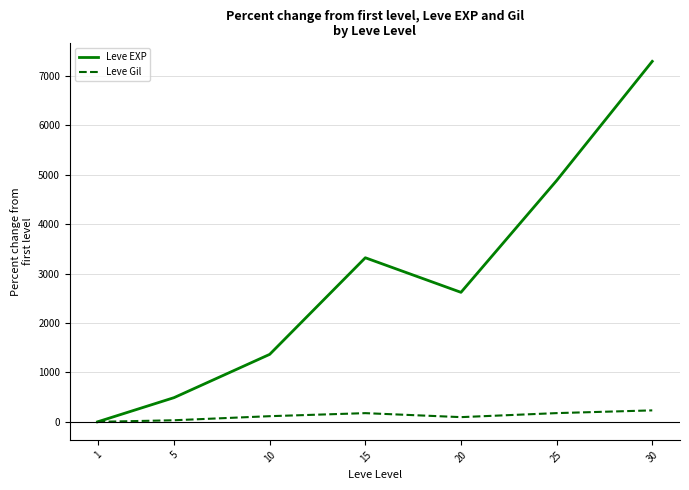

Which category has the highest value in the Leve EXP series?

30